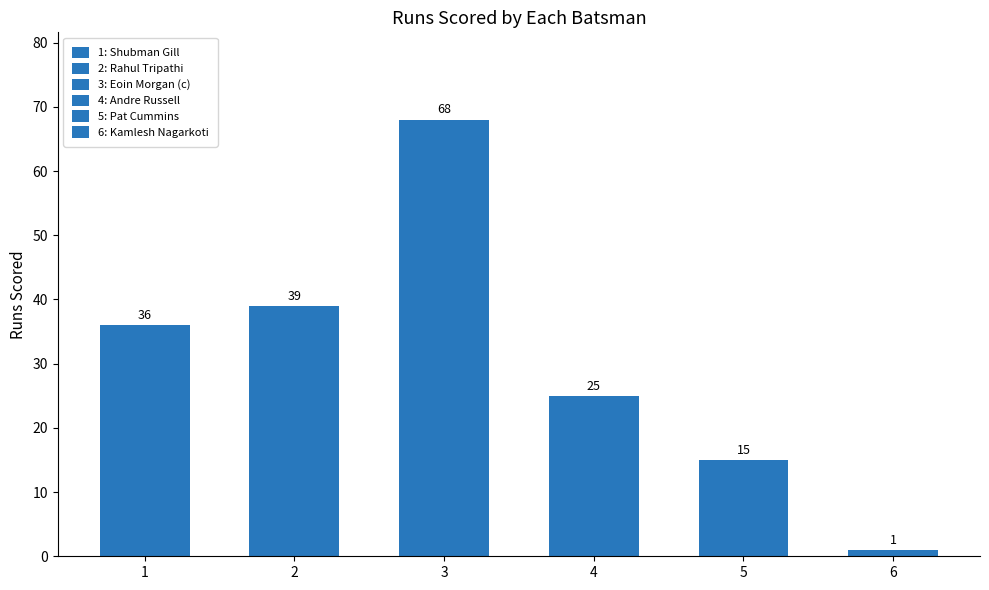

At how many categories does at least one series exceed 66?

1